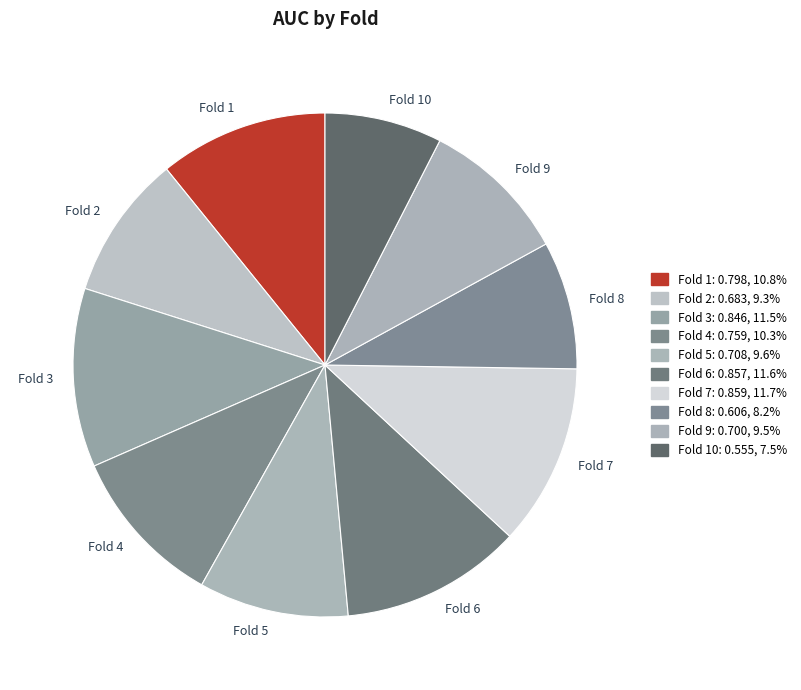

Which has a higher value, Fold 6 or Fold 5?

Fold 6